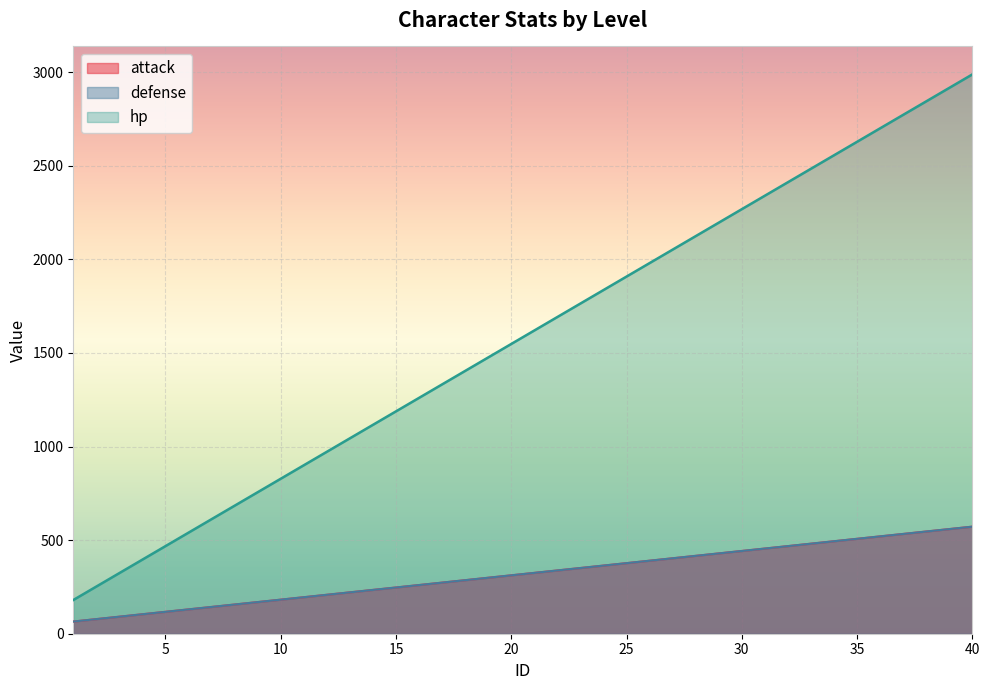

What are all the series names shown in the legend?

attack, defense, hp